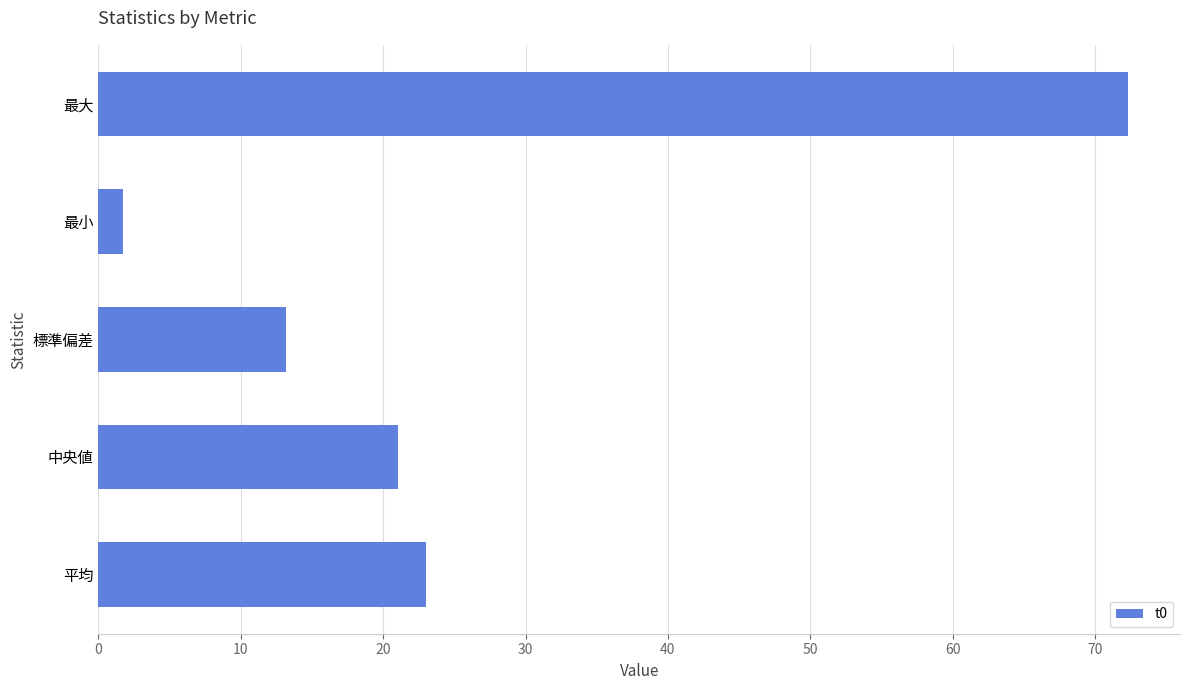

What is the sum of all values?

131.3